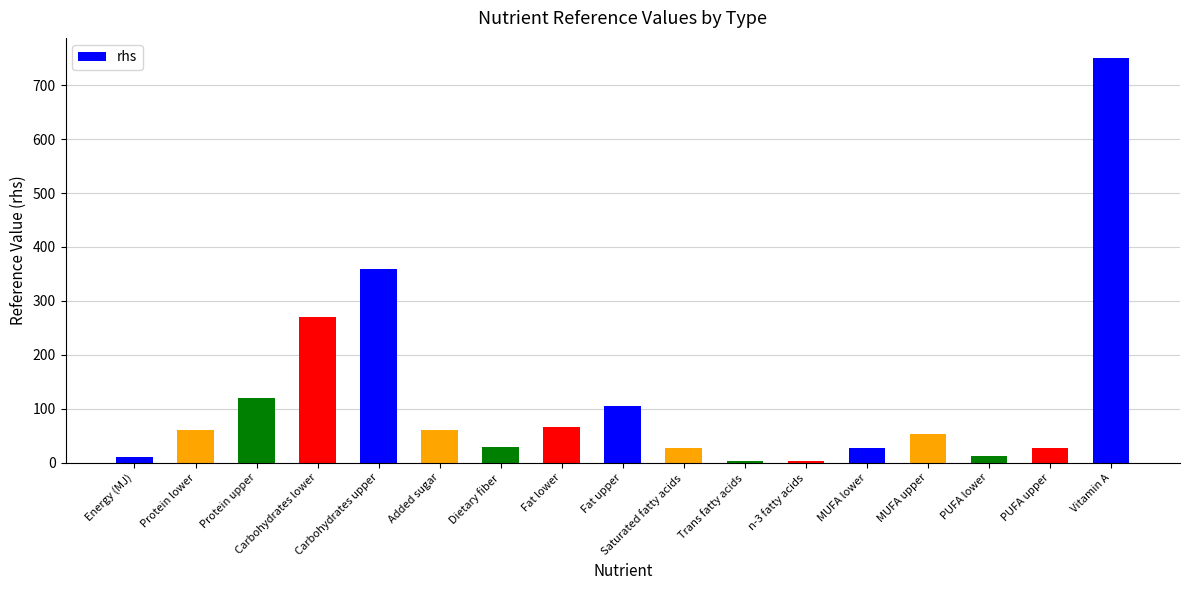

True or false: the data shows 106.1 at Fat upper.

True